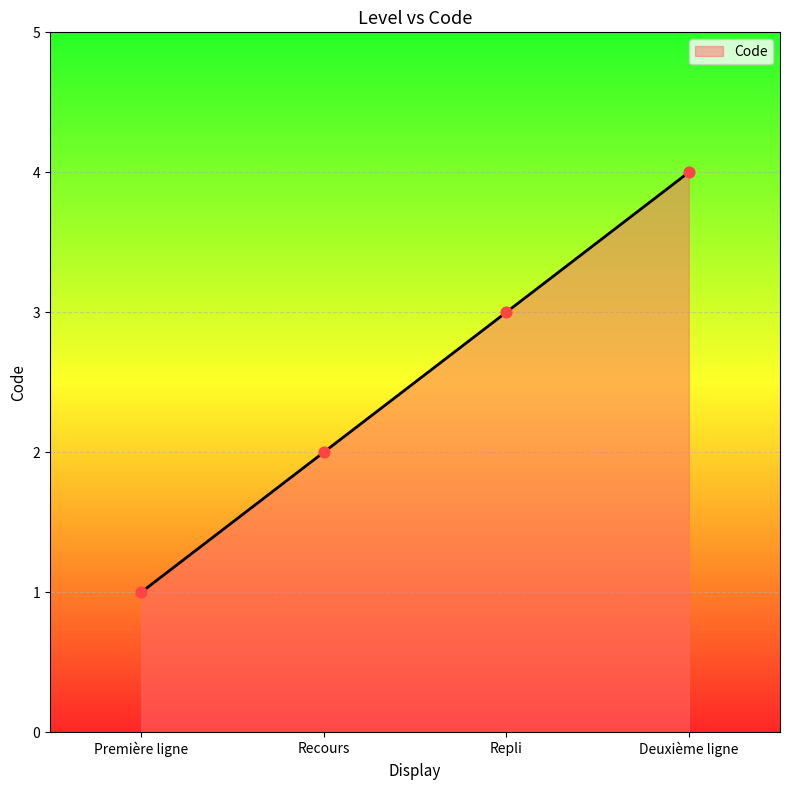

Which has a higher value, Deuxième ligne or Première ligne?

Deuxième ligne